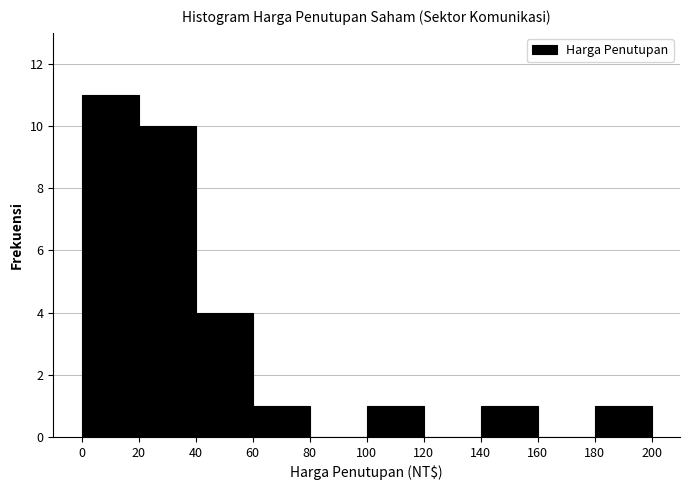

Over which range of the x-axis is the bar tallest?

0 to 20